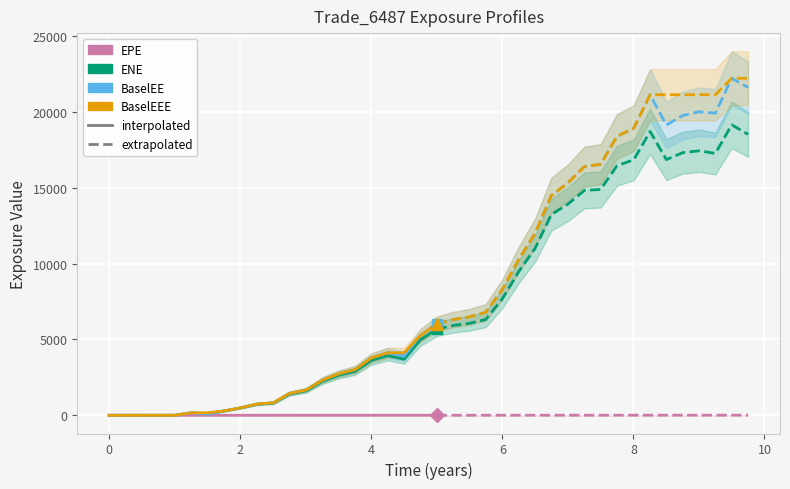

How many times do BaselEEE and EPE cross each other?

1